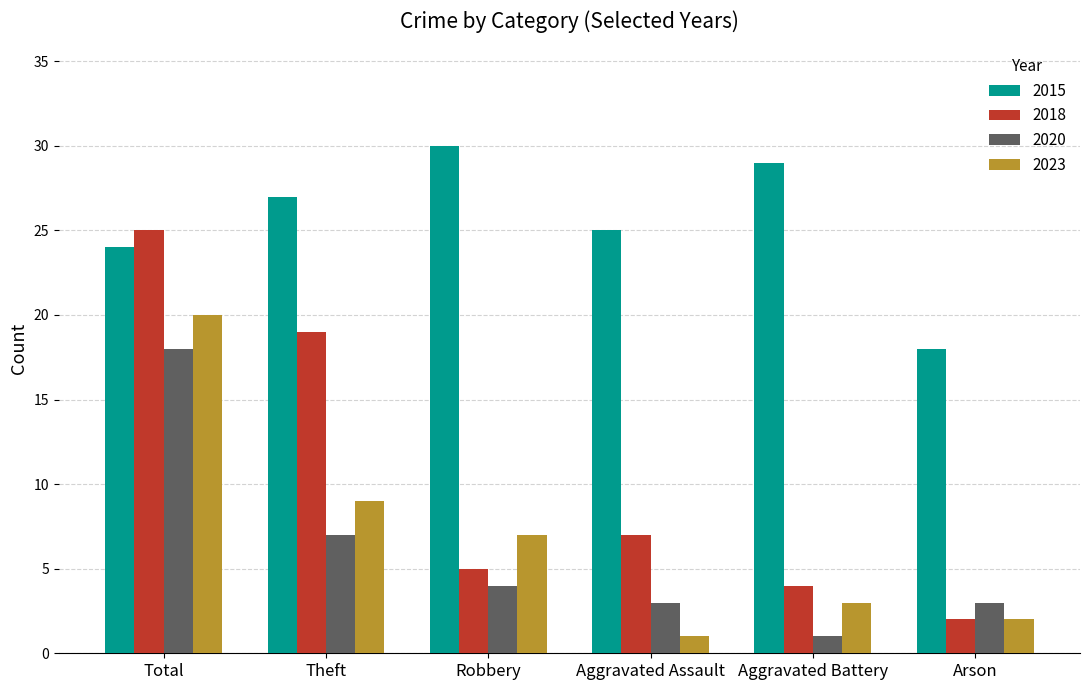

At which label is 2015 closest to 24?

Total